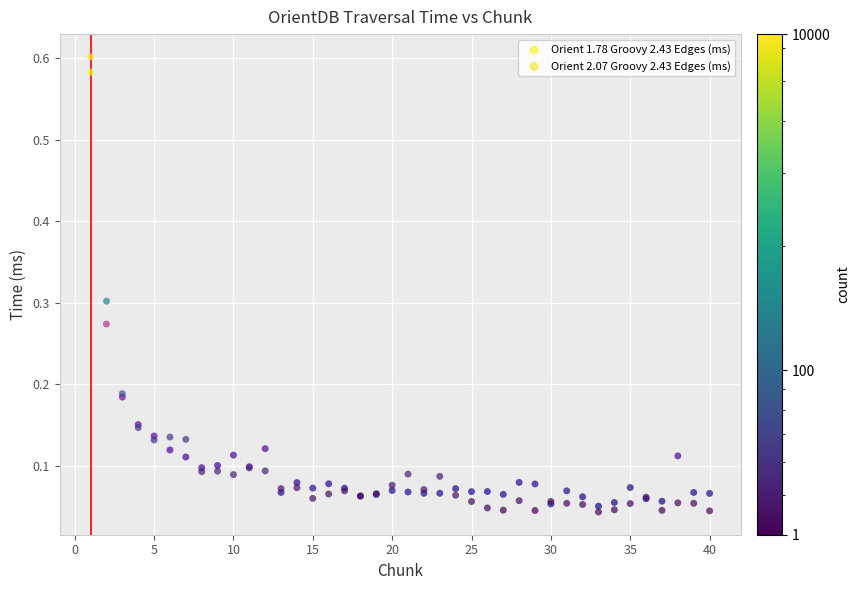

Which series has the largest Y range (max minus min)?

Orient 2.07 Groovy 2.43 Edges (ms)